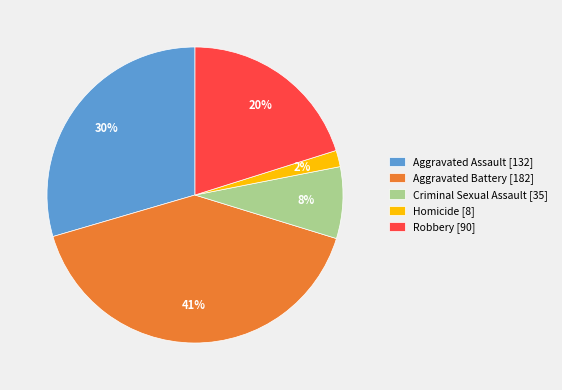

Count the number of slices in the pie.

5